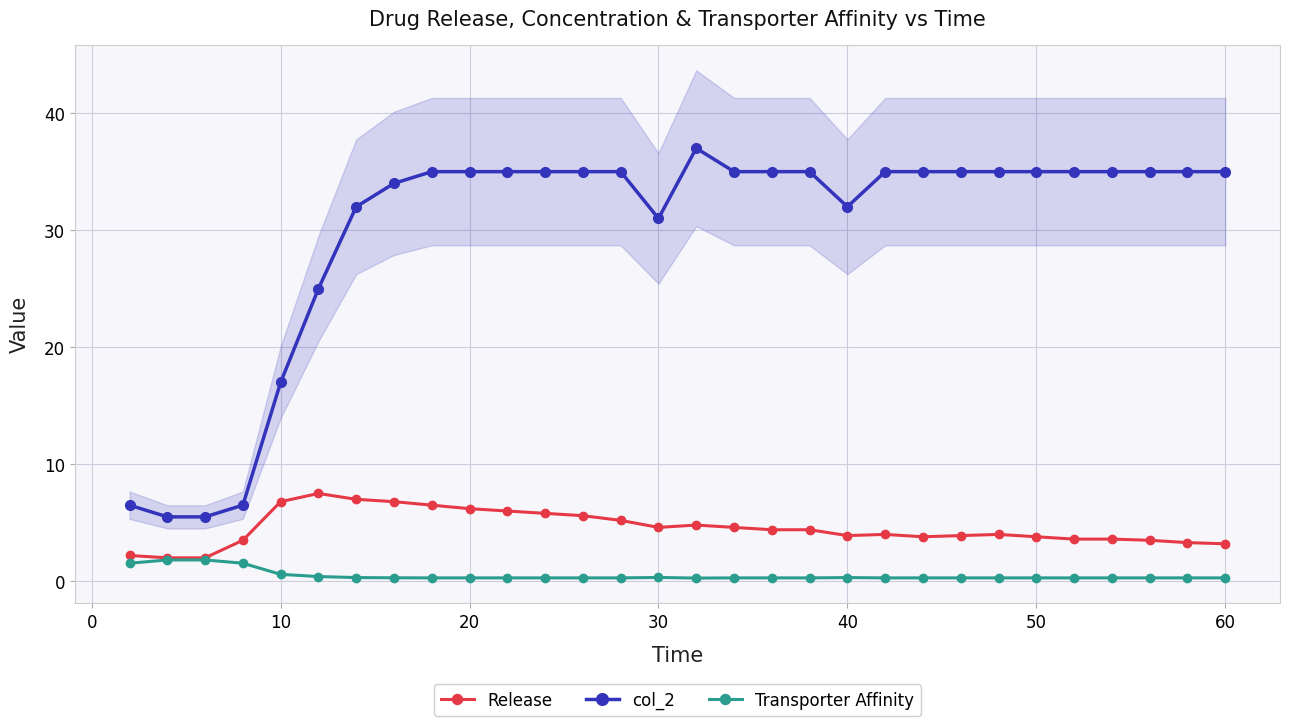

The col_2 series shows 7.9 at 9. True or false?

False